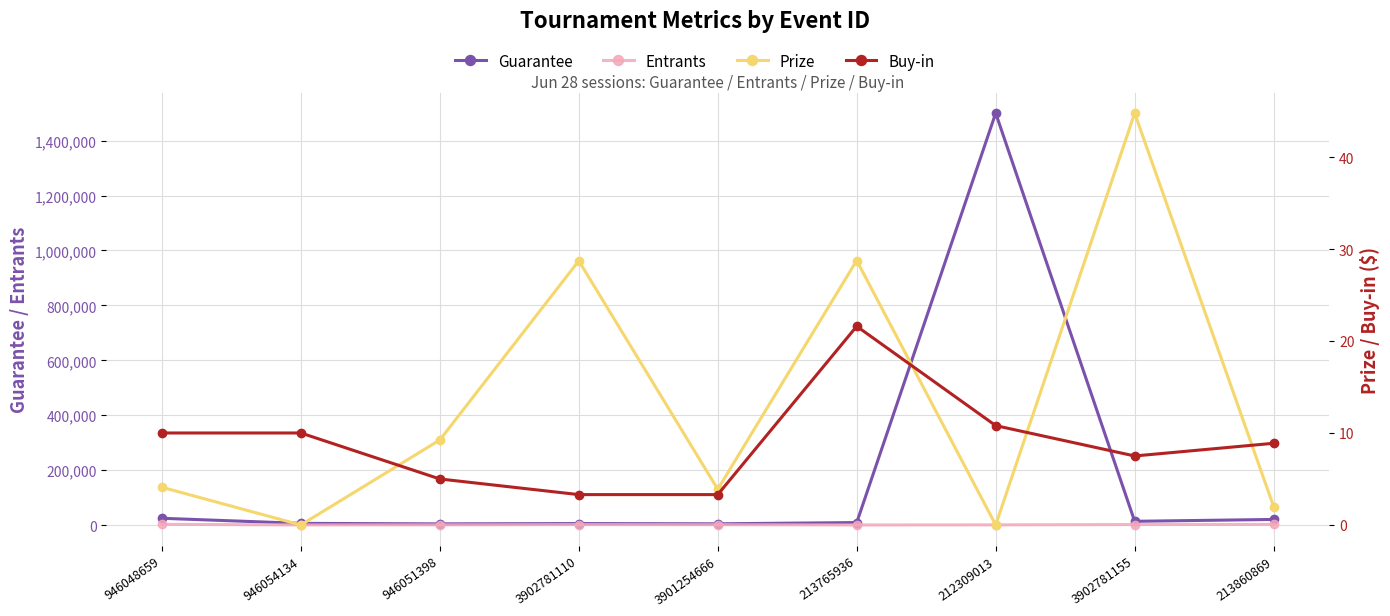

At how many categories does at least one series exceed 742673?

1